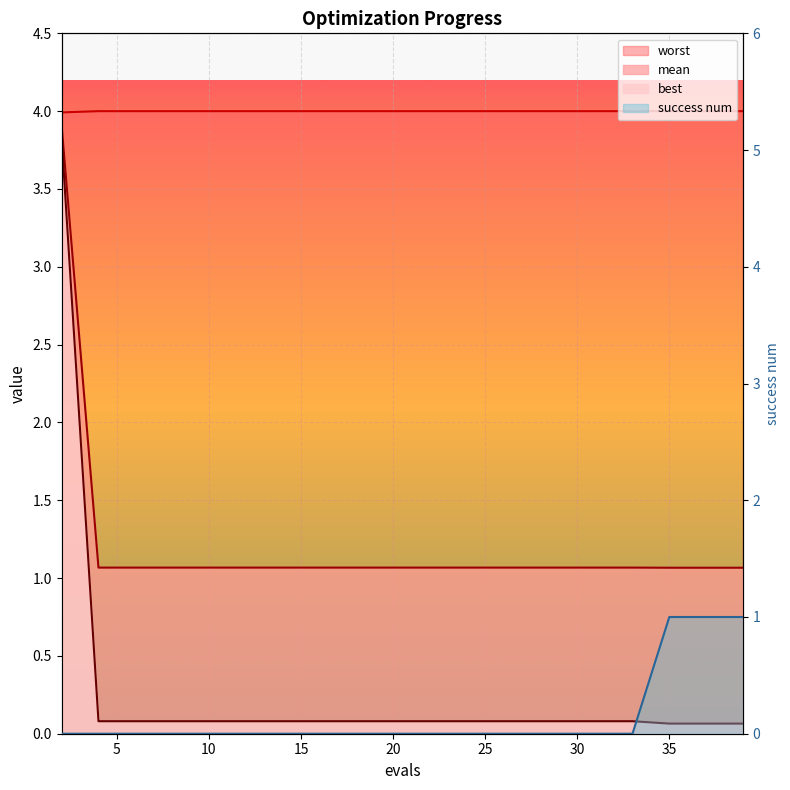

True or false: best has more than 0 points higher than both neighbors.

False